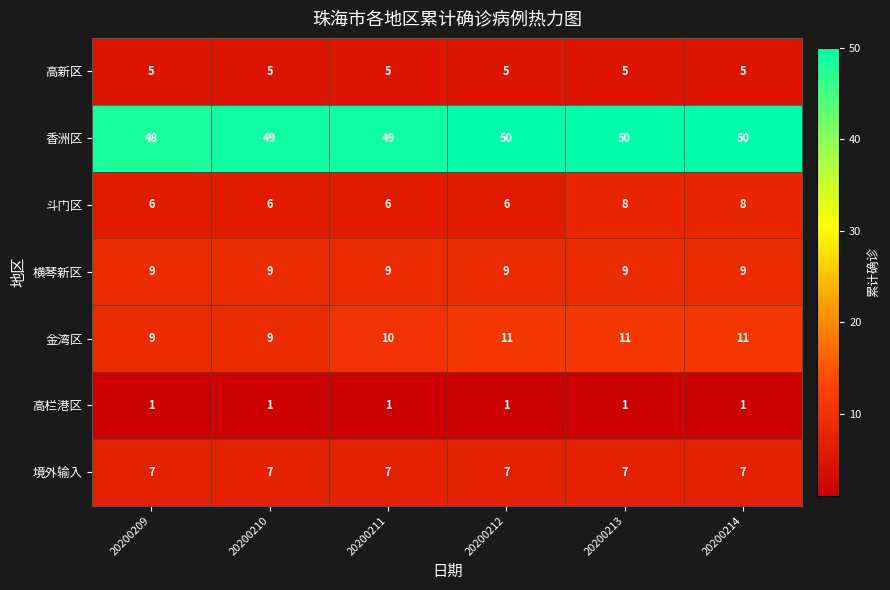

What is the spread (max minus min) of values at 20200214?

49